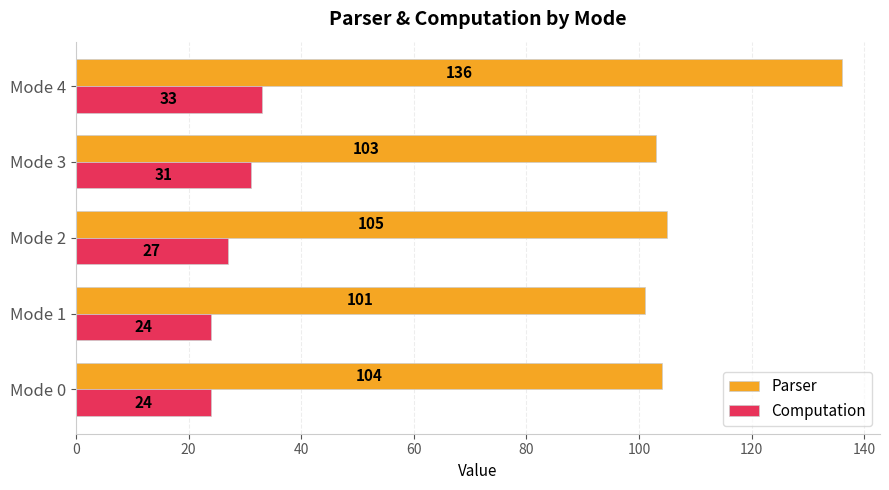

How many distinct data groups are displayed?

2